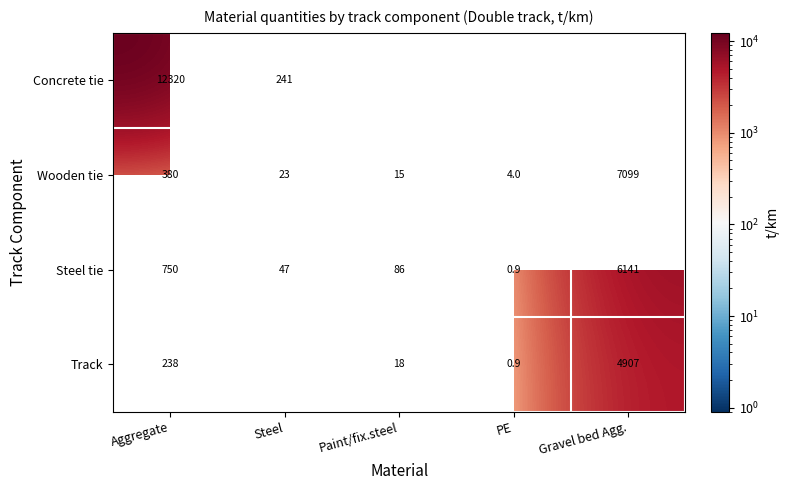

Between Steel and Aggregate, which is larger?

Aggregate